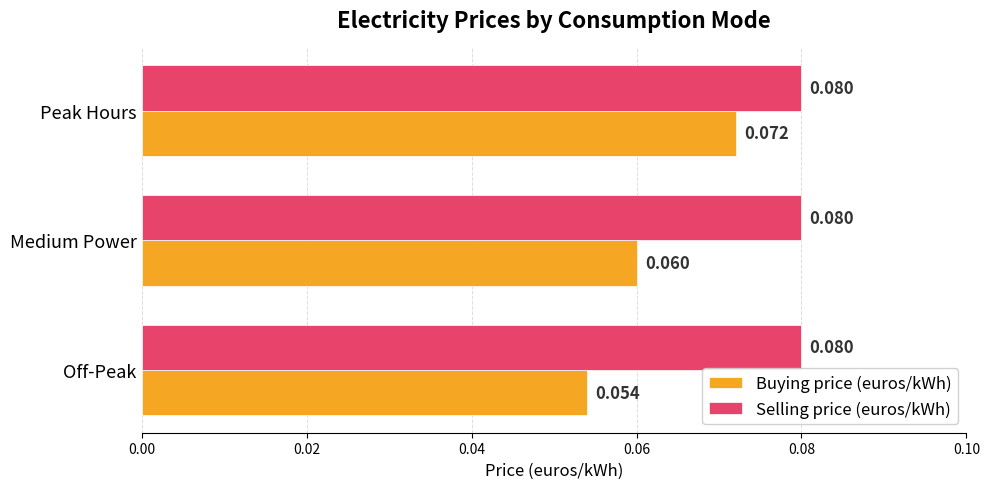

How many categories are shown in the chart?

3